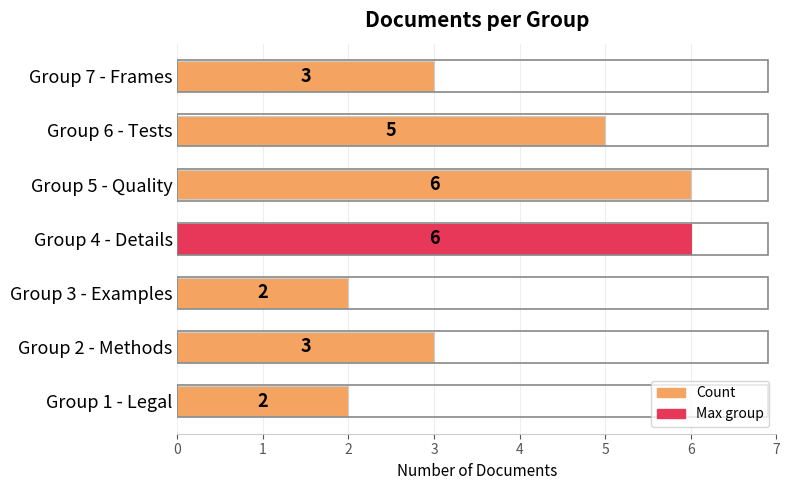

Read the value at Group 5 - Quality.

6